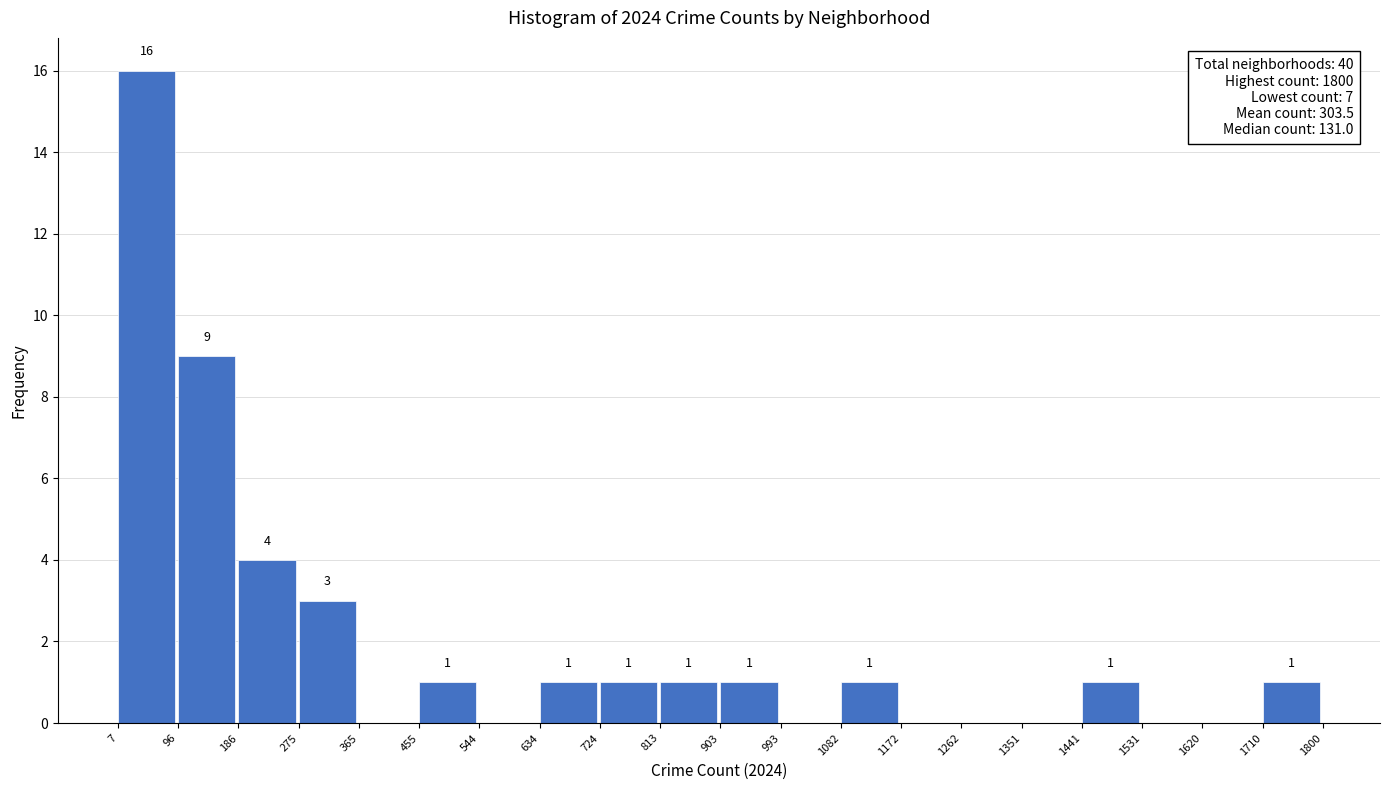

Which range on the x-axis has the tallest bar?

7 to 96